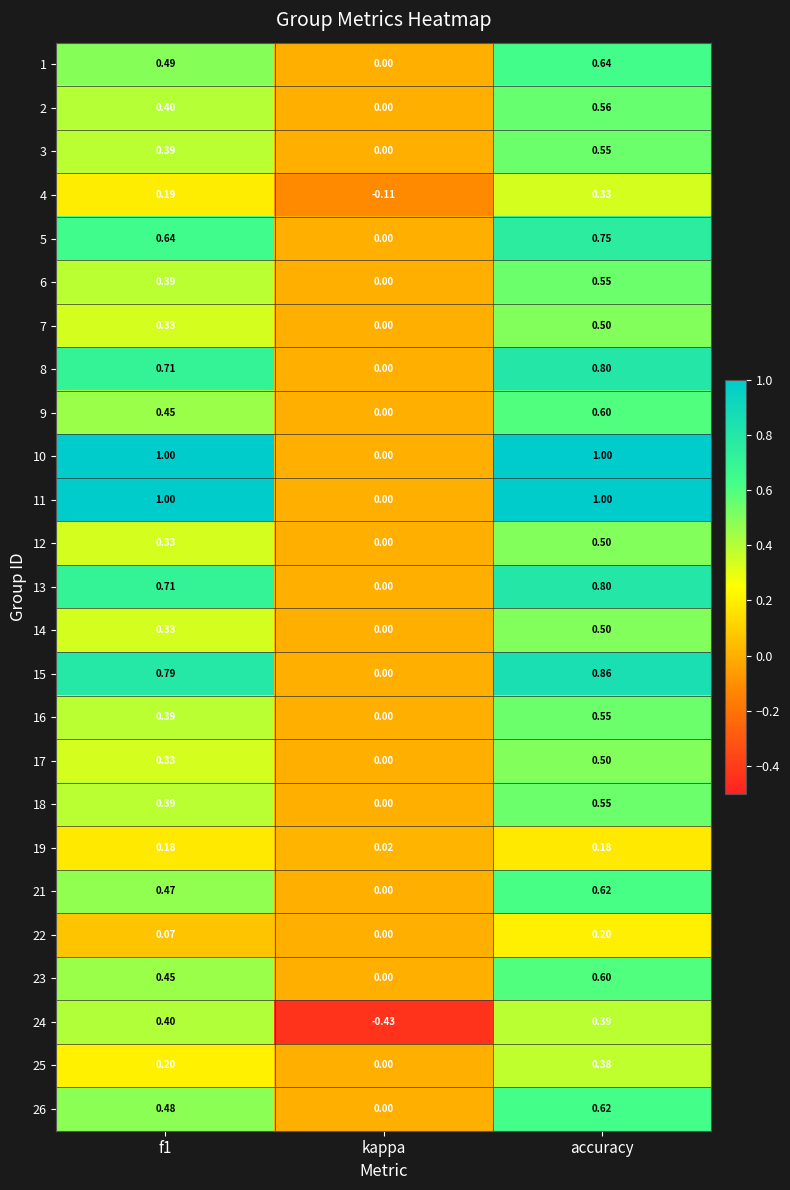

At which label is 13 closest to 0?

kappa